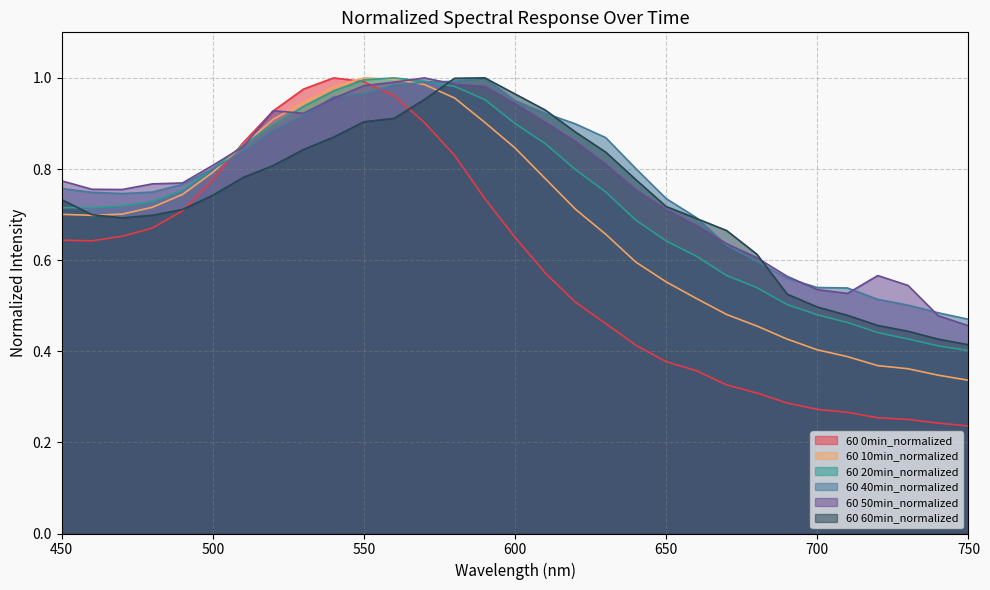

What is the value of the 60 20min_normalized point at the 17th from the left?

0.9